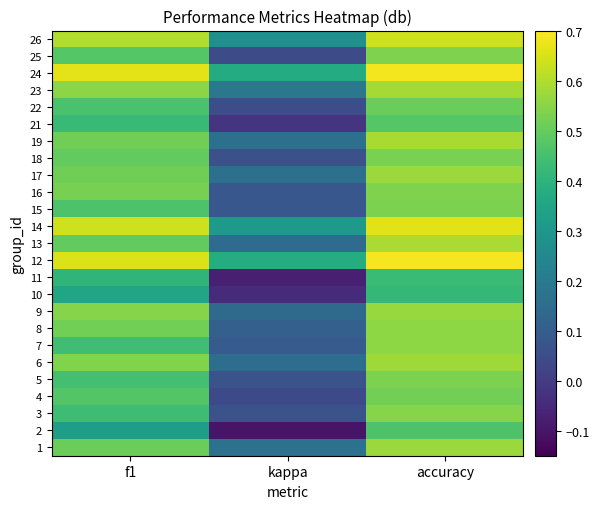

Rank the series by their maximum value, from highest to lowest.

12, 24, 14, 26, 13, 19, 23, 6, 1, 17, 9, 7, 8, 3, 16, 25, 5, 15, 18, 4, 22, 21, 2, 11, 10